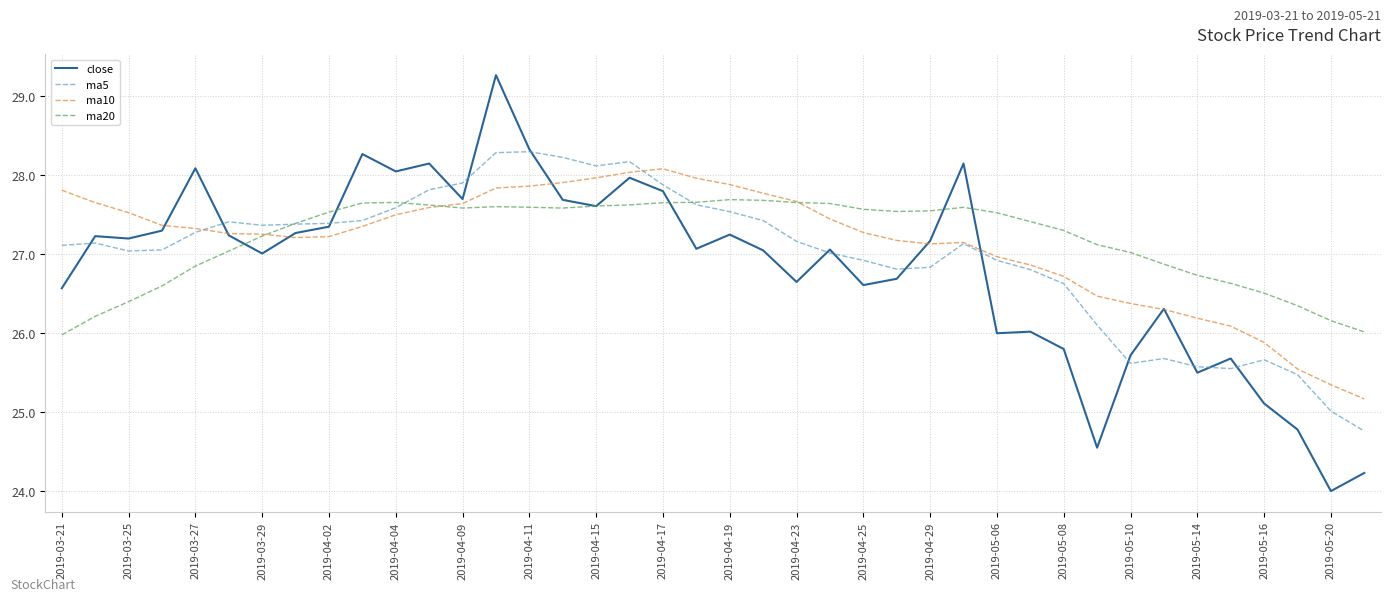

Rank the series by their maximum value, from highest to lowest.

close, ma5, ma10, ma20